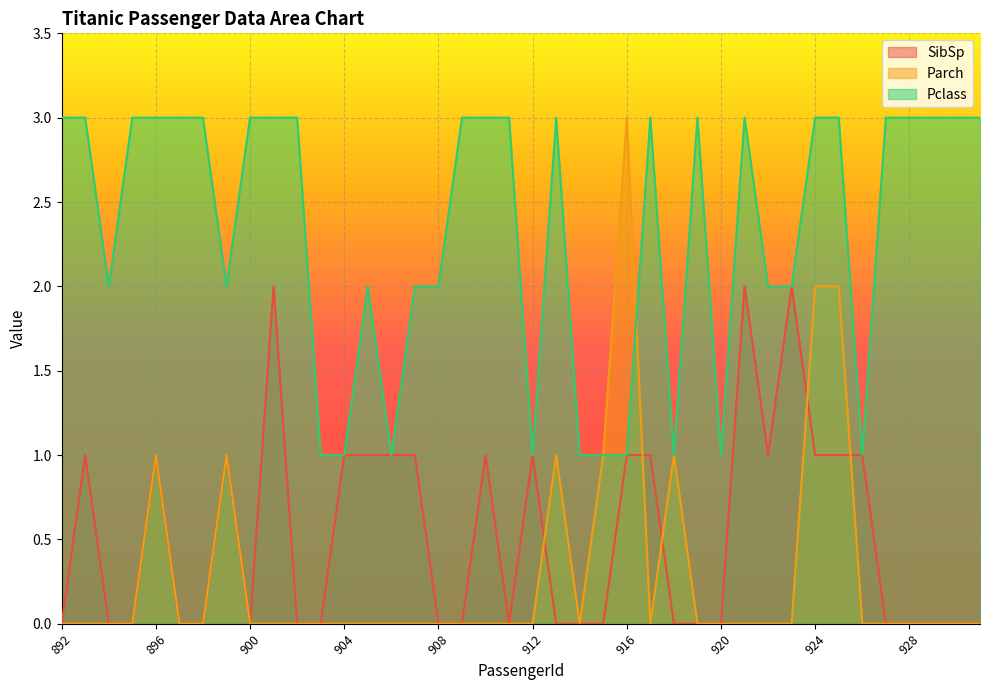

At 909, list the series in order from smallest to largest.

SibSp, Parch, Pclass